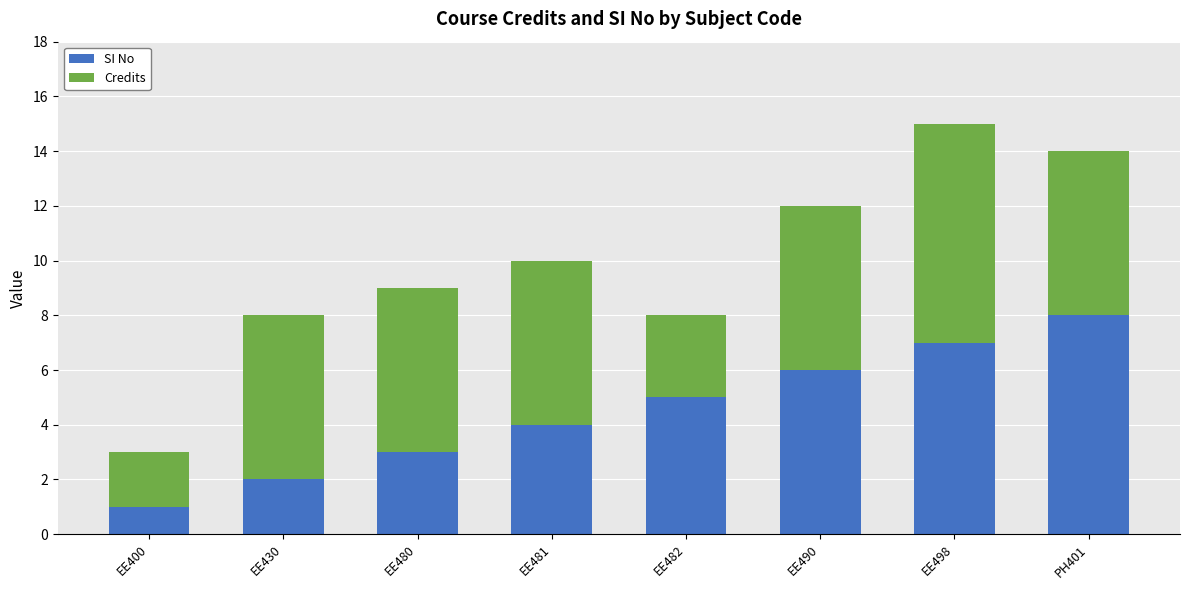

What is the difference between the maximum and minimum values in the SI No series?

7